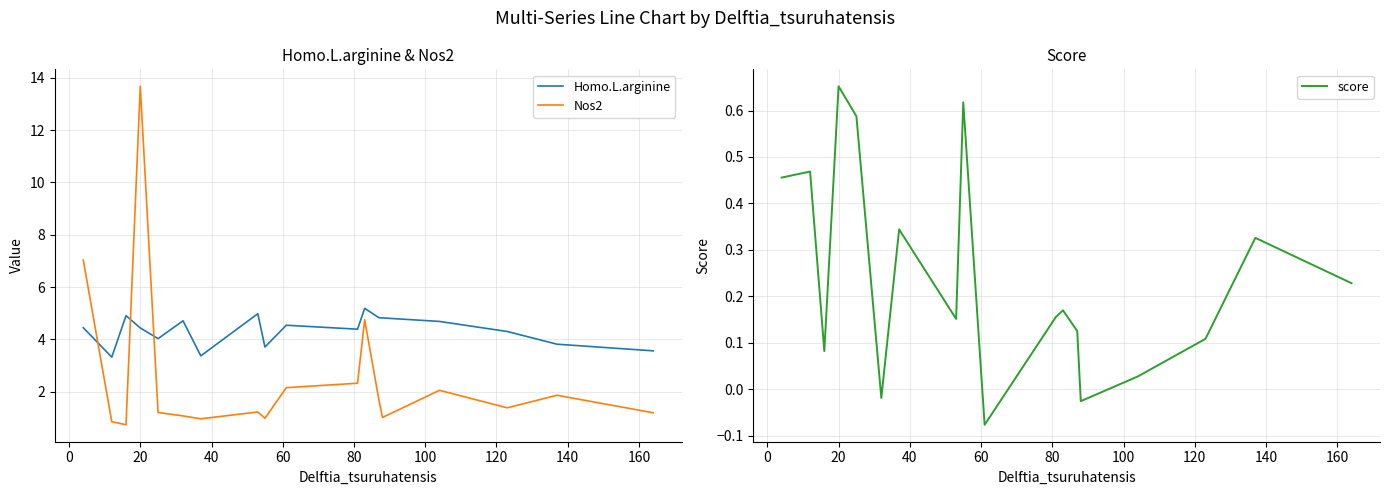

True or false: Nos2 and Homo.L.arginine cross at least once.

True